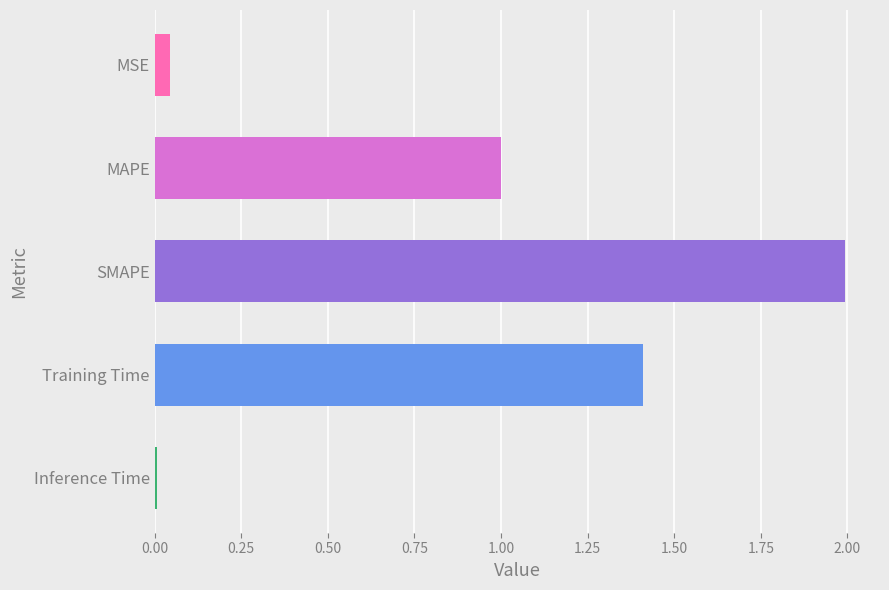

The chart shows a value of 0.0 at Inference Time. True or false?

True